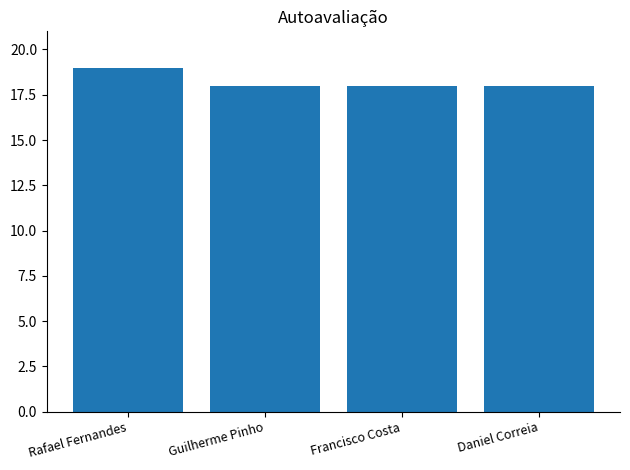

What is the label of the 3rd bar from the right?

Guilherme Pinho